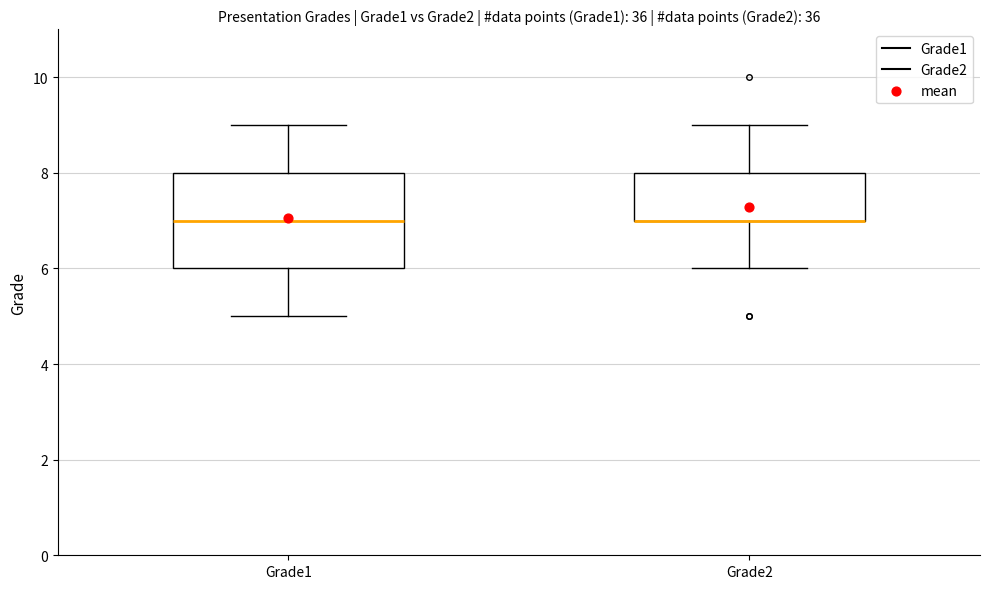

Which box is the tallest, from its lower edge to its upper edge?

Grade1